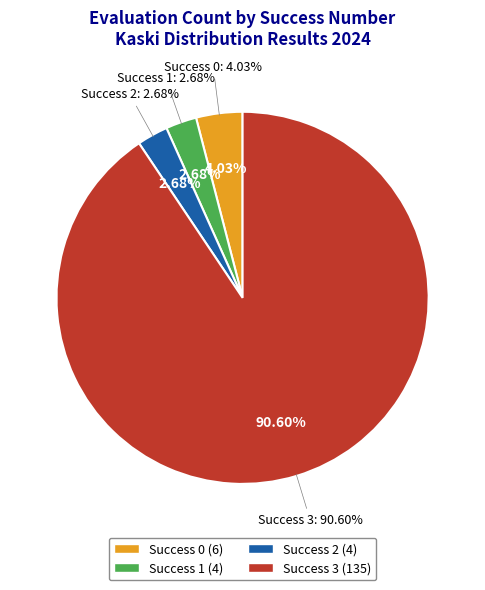

Count the number of slices in the pie.

4